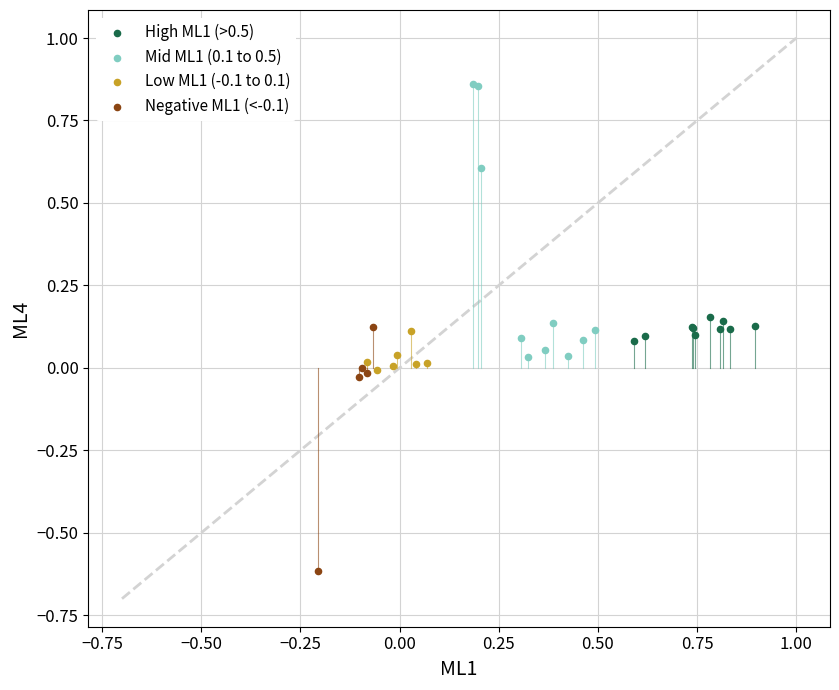

Which series has the largest Y range (max minus min)?

Mid ML1 (0.1 to 0.5)